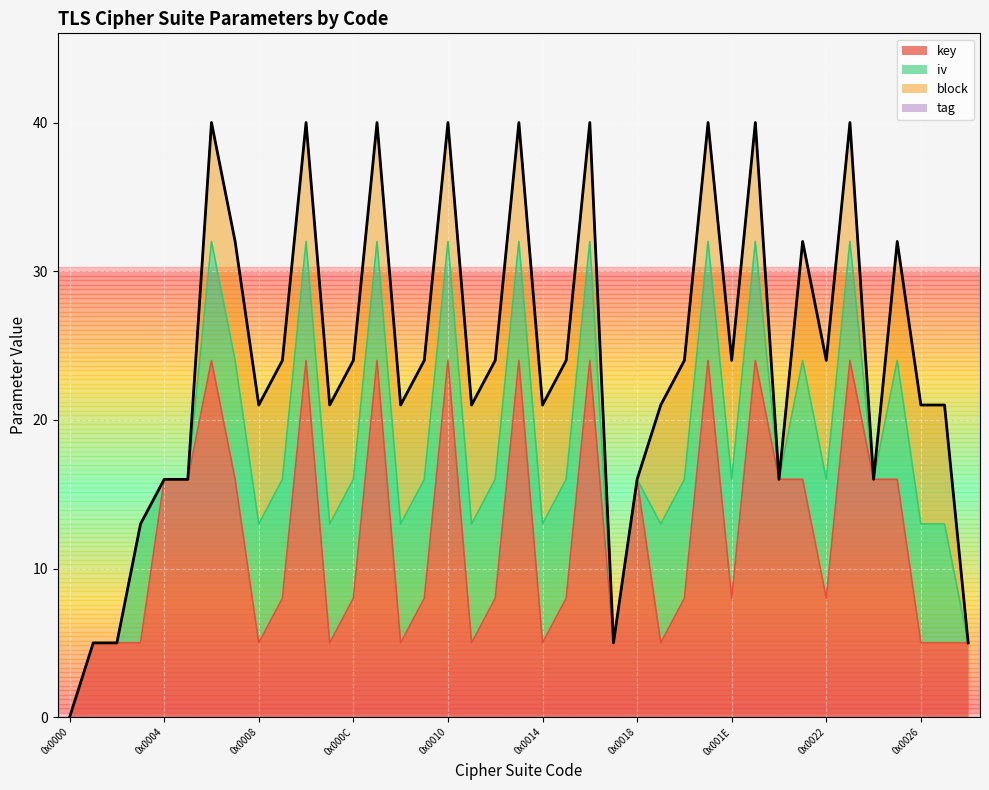

What is the average value of the block series?

6